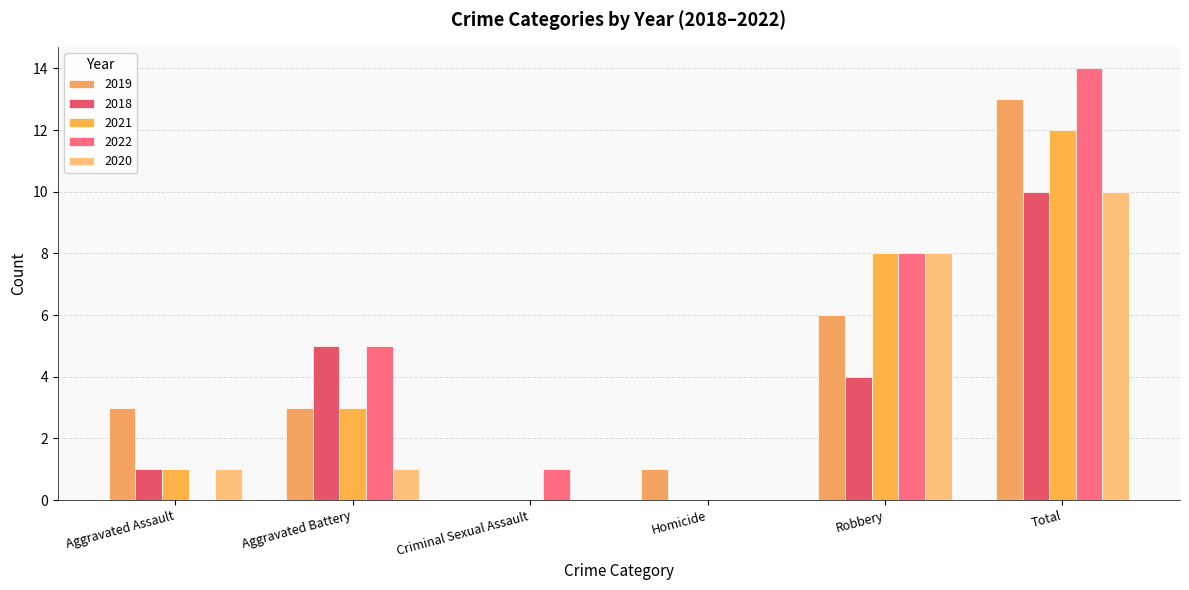

What is the sum of the 2018 values at Homicide and Aggravated Battery?

5